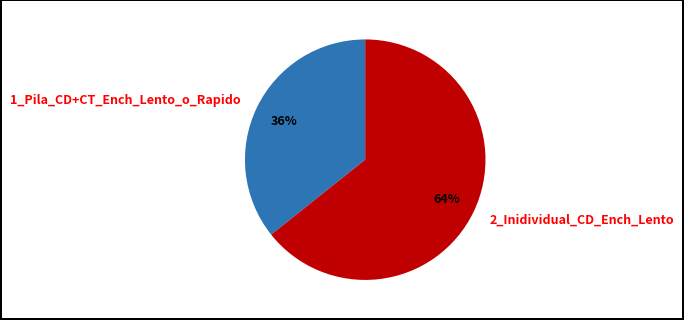

To the nearest percent, what percentage of the pie is 1_Pila_CD+CT_Ench_Lento_o_Rapido?

36%